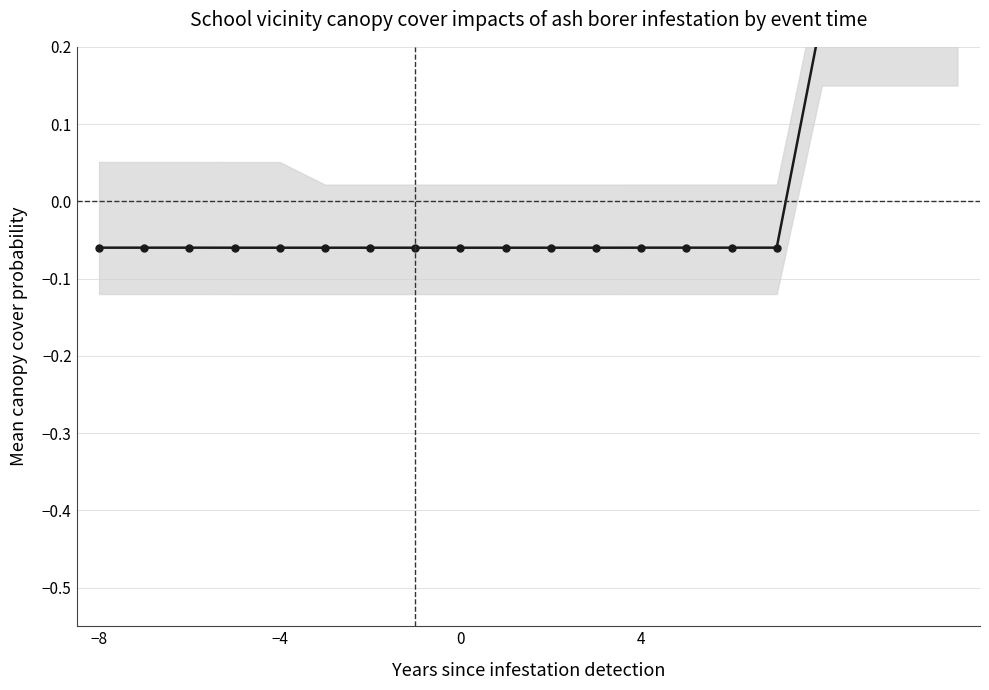

True or false: the data has more than 1 interior local peaks.

False